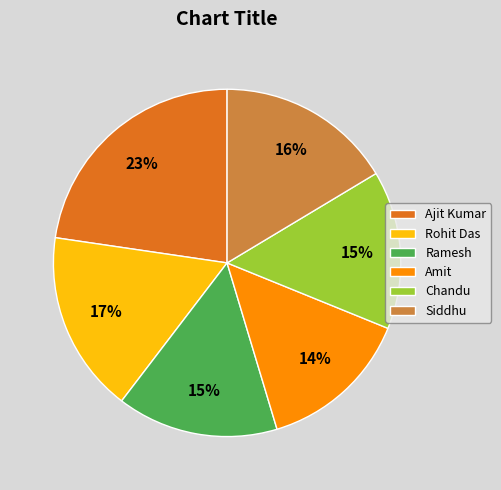

To the nearest percent, what is the average slice percentage?

17%